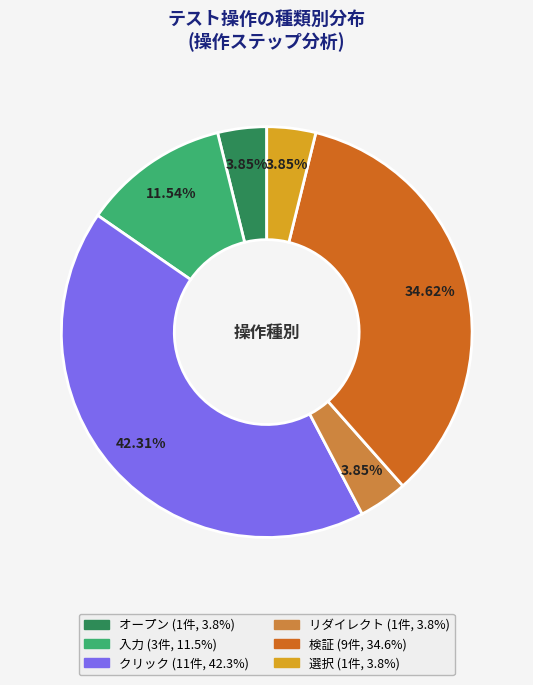

Count the number of slices in the pie.

6